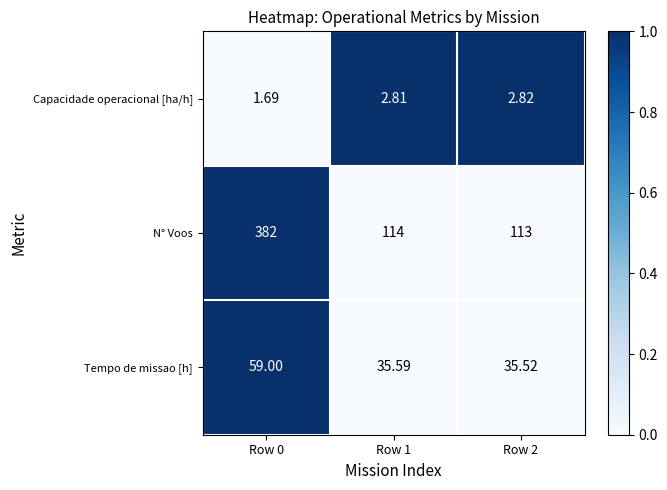

Is the value of Capacidade operacional [ha/h] at Row 1 greater than the value of N° Voos at Row 2?

No